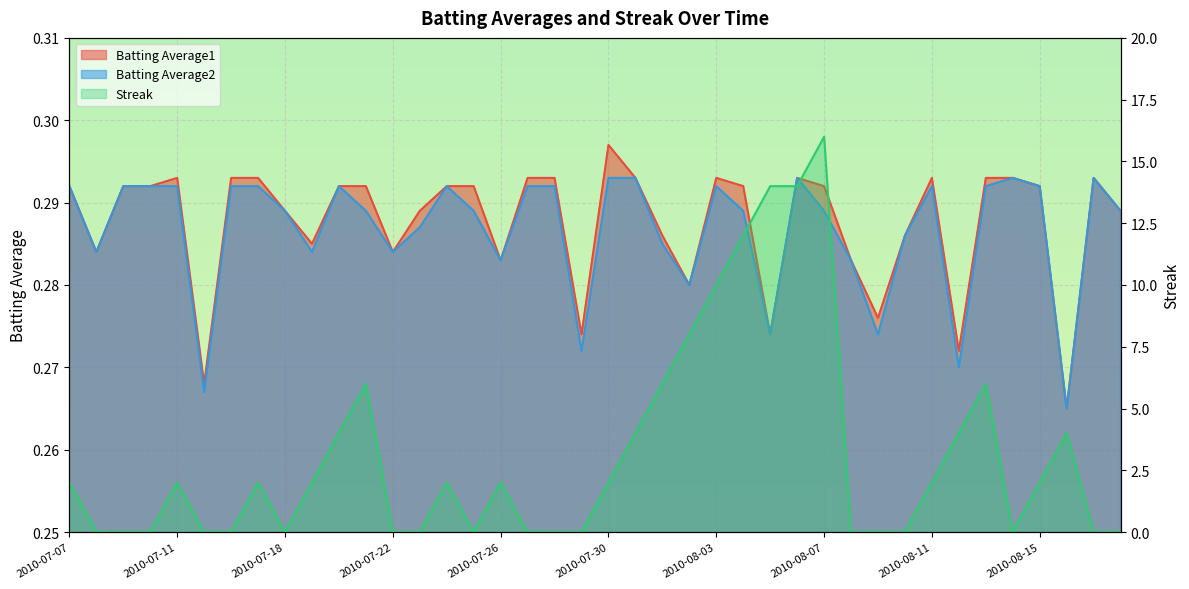

The value of Batting Average2 at 2010-07-15 is 0.1. True or false?

False